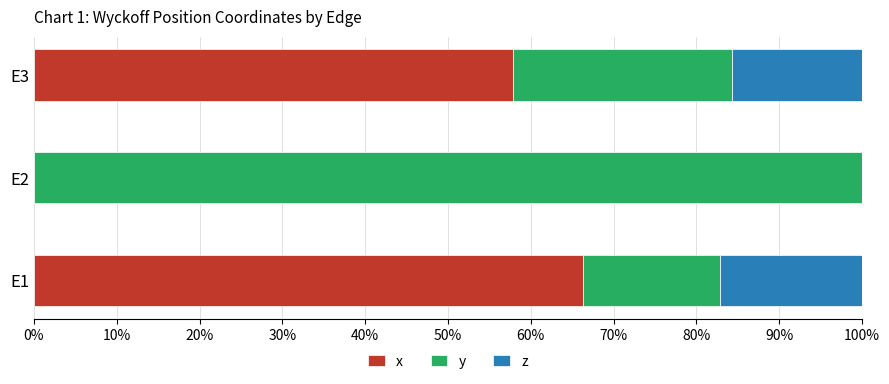

What position from the right is 0%?

3